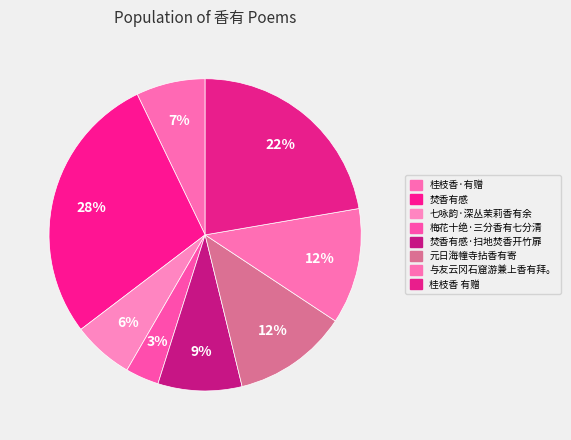

How many segments does this pie chart have?

8